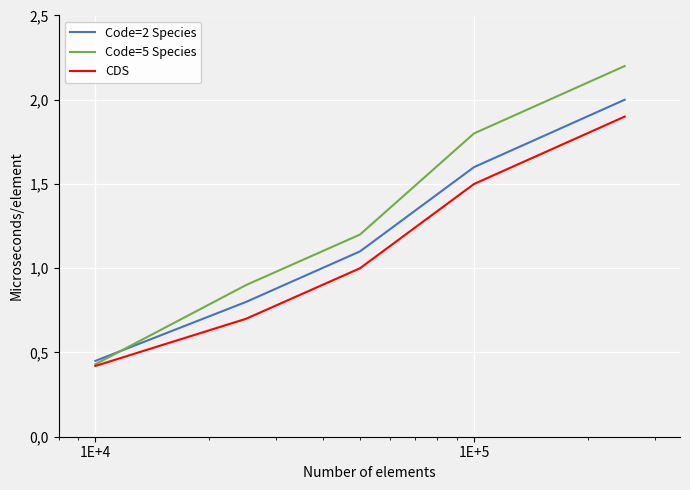

What is the value of the Code=2 Species point at the 2nd from the left?

0.8